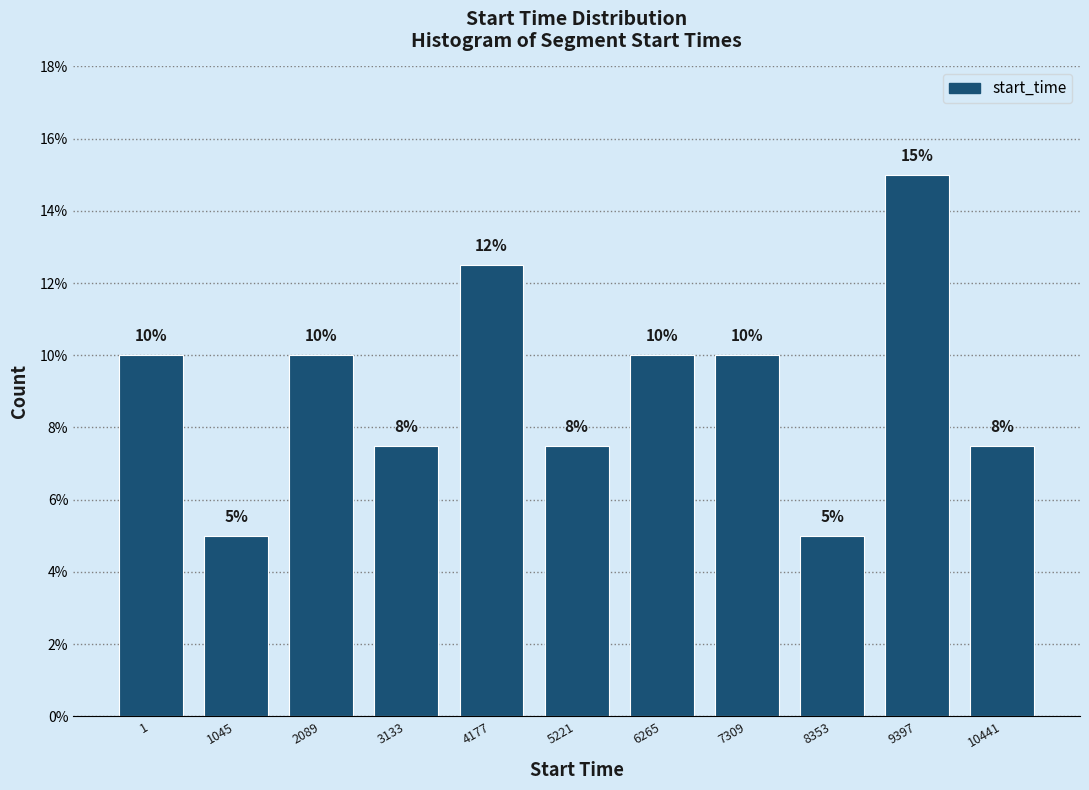

The value at 3133 is 7.5. True or false?

True